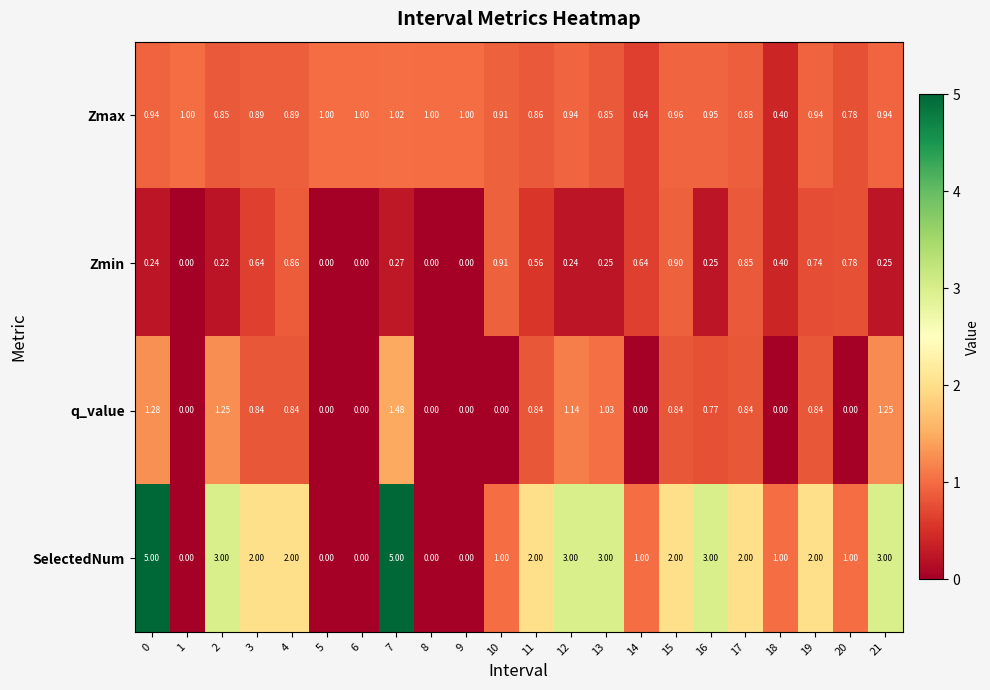

At 13, list the series in order from largest to smallest.

SelectedNum, q_value, Zmax, Zmin